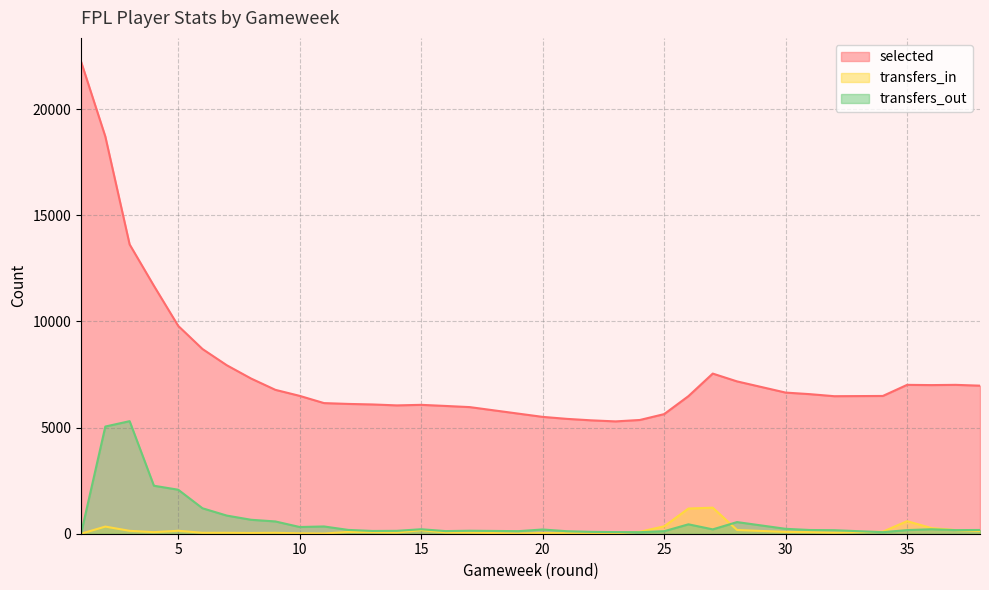

Which has a higher value, 27 or 34?

27